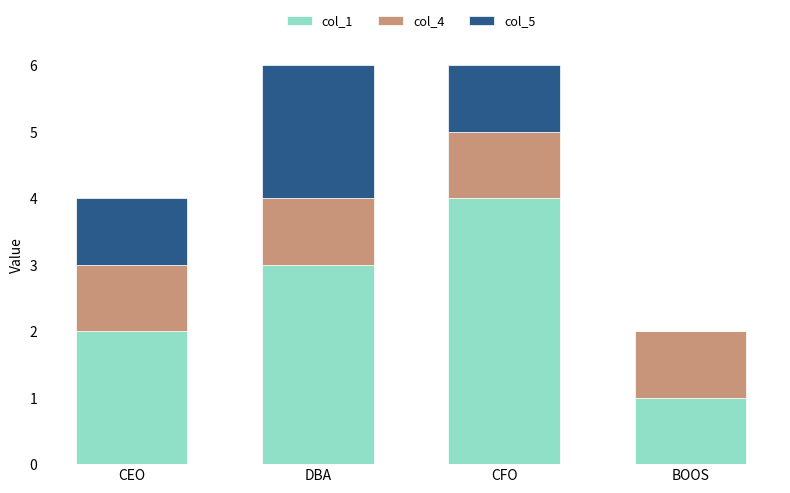

Are the bars grouped side by side (vs. stacked)?

No